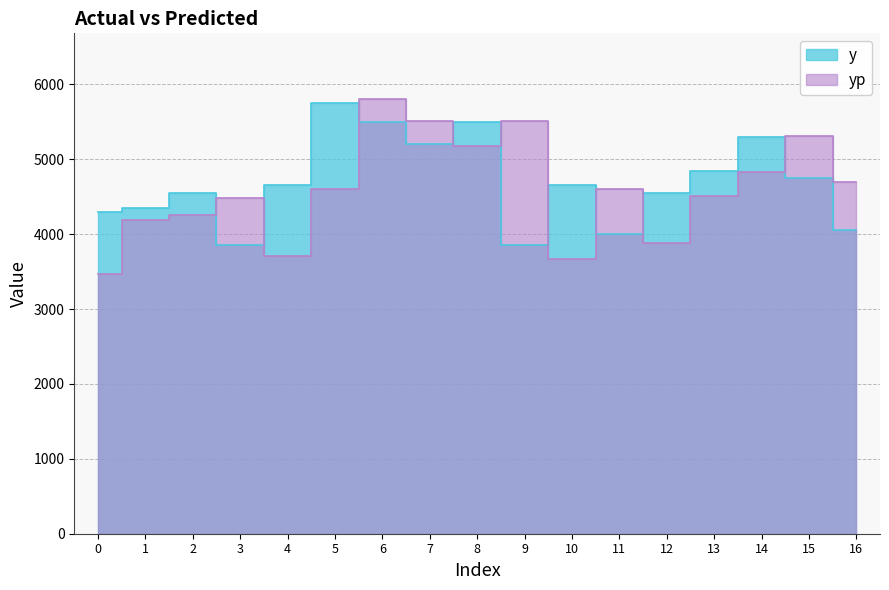

Where is the first local minimum for y?

3